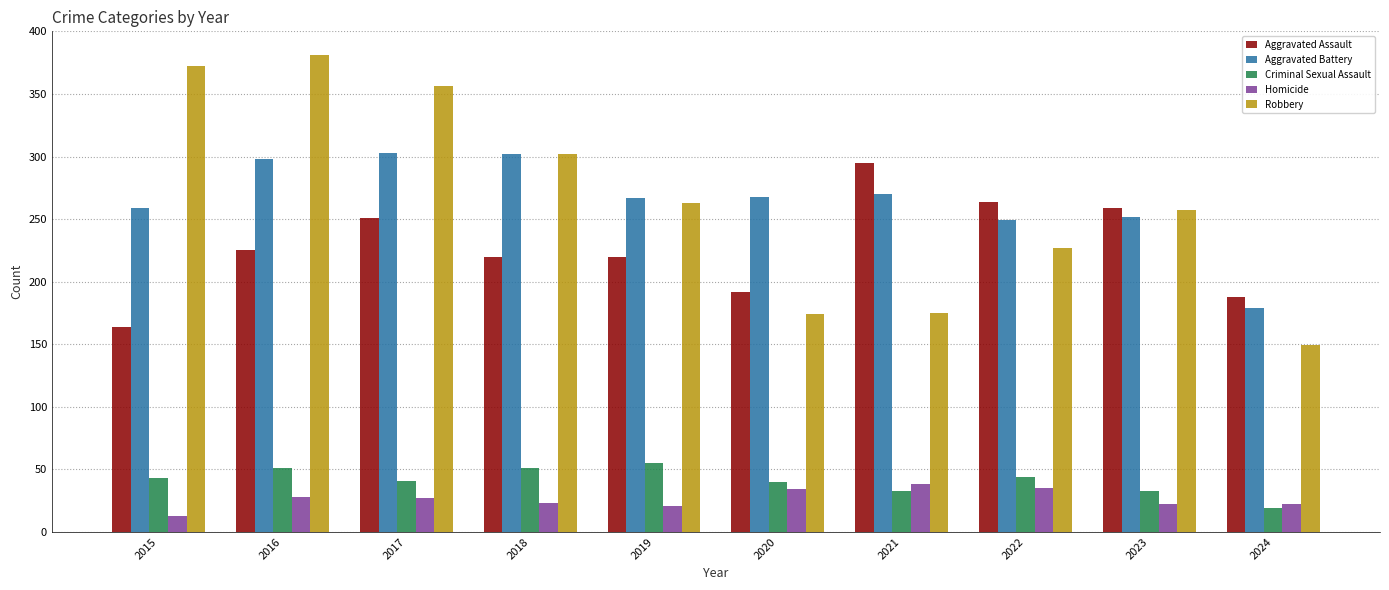

Read the Aggravated Battery value at 2024, to the nearest 5.

180